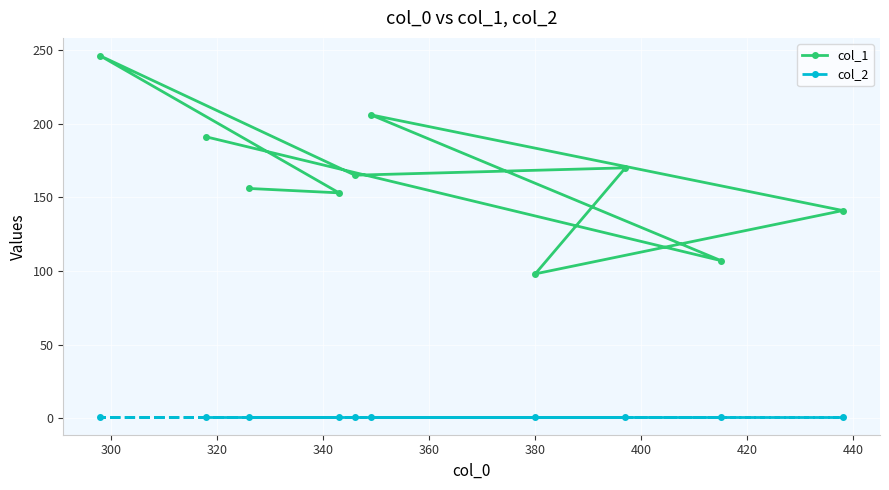

Which series has the widest spread of values?

col_1